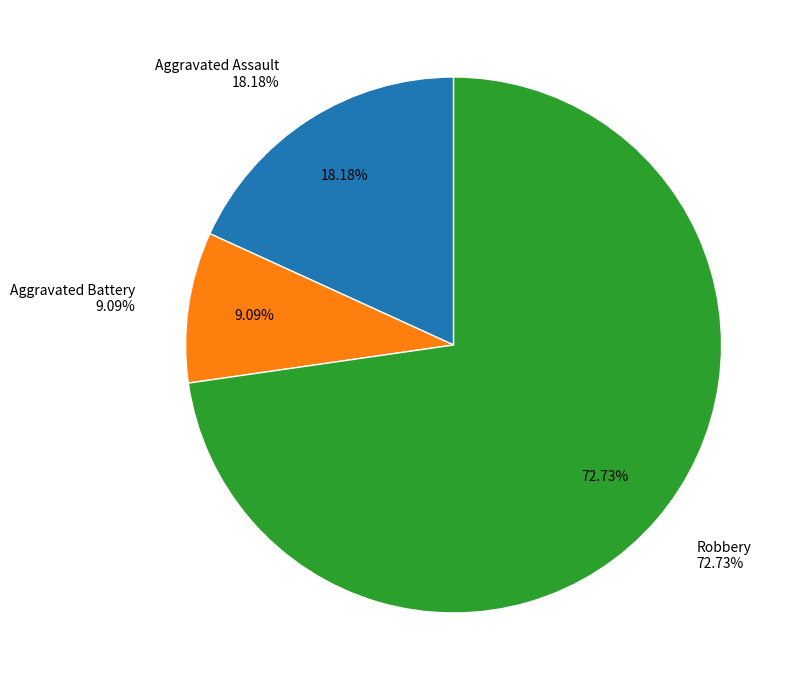

The Aggravated Assault slice represents 24% of the pie. True or false?

False